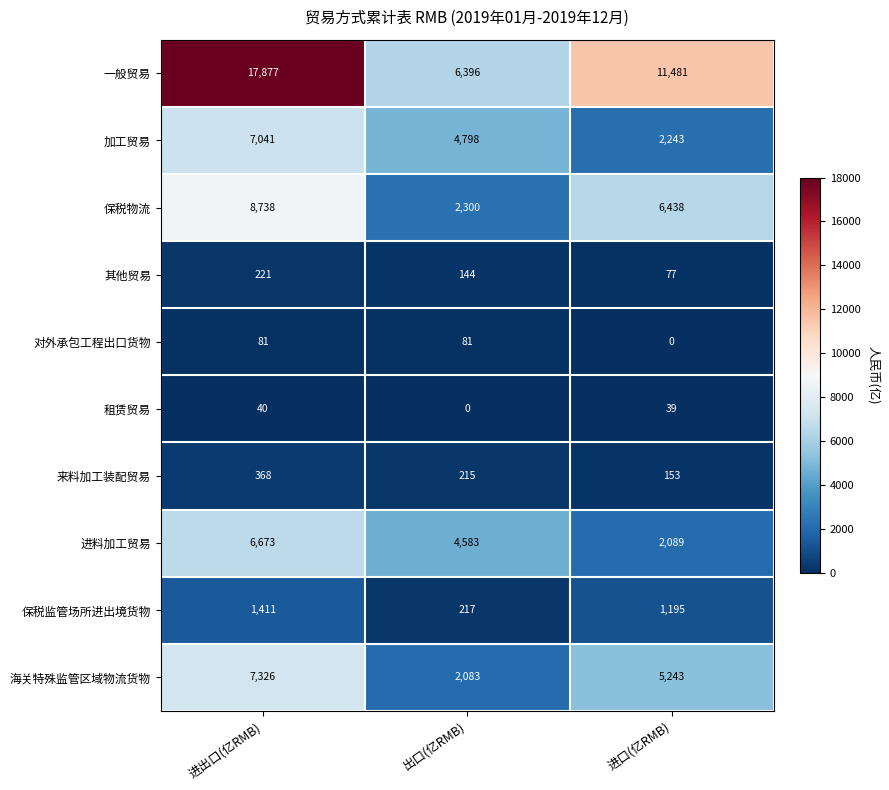

Which series has the largest range (max minus min)?

一般贸易